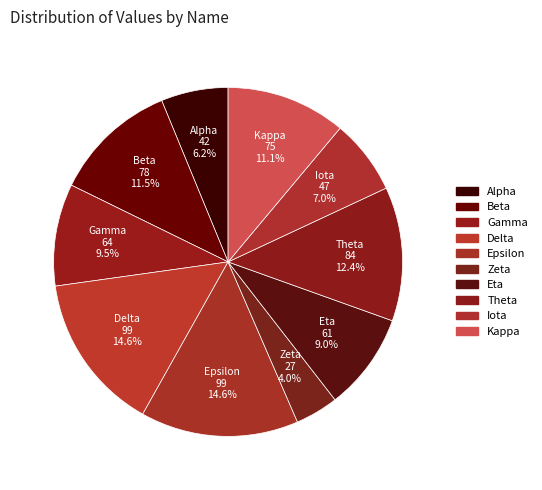

Does Epsilon account for over 50% of the chart?

No